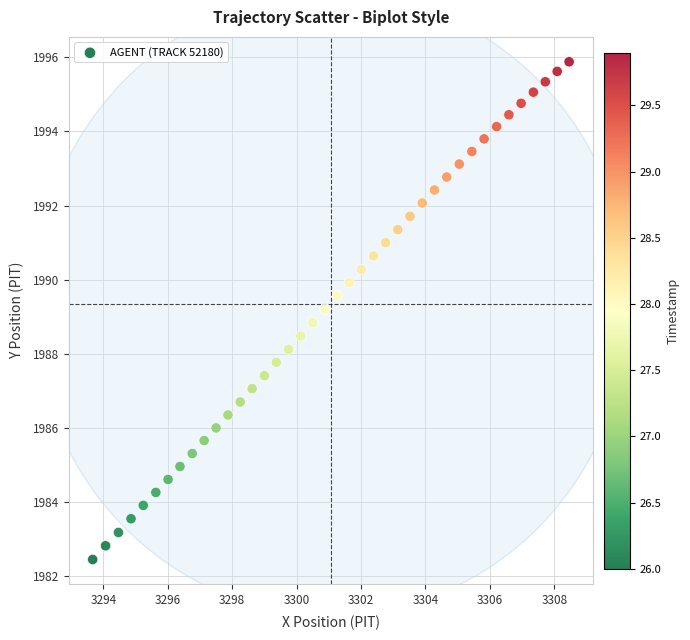

What is the range of Y values (max minus min)?

13.4